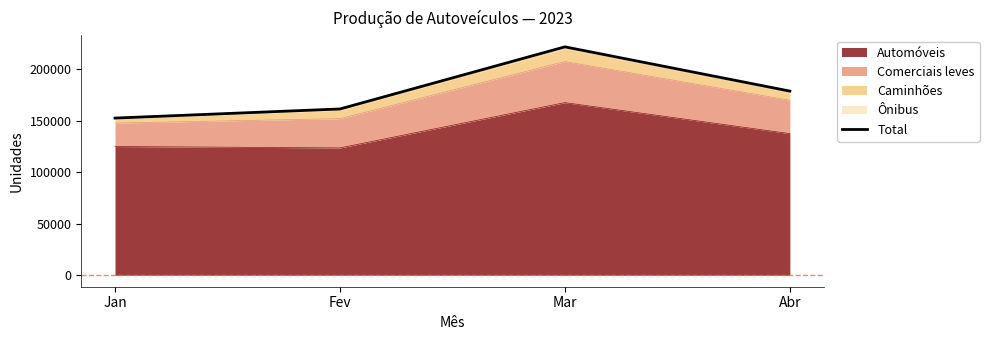

What is the average value?

178718